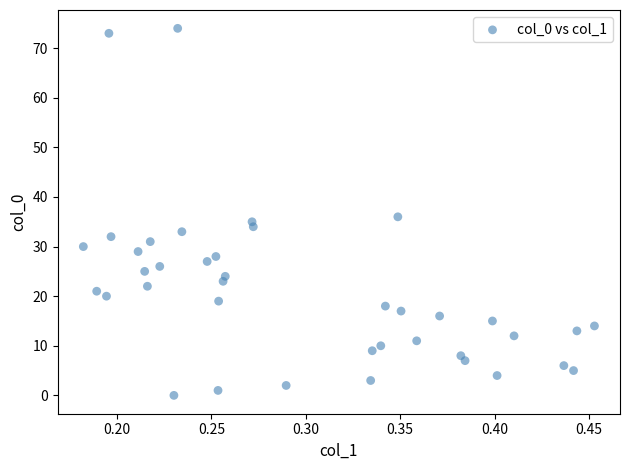

What is the range of Y values (max minus min)?

74